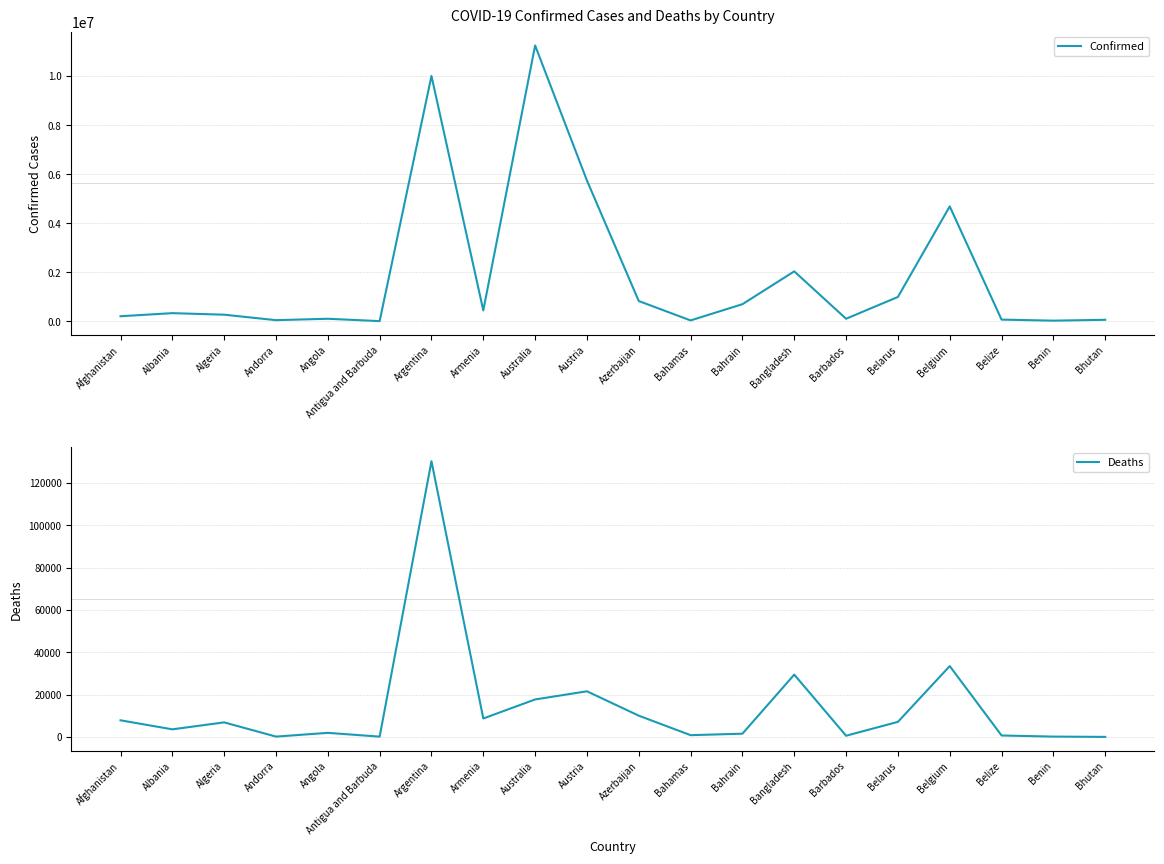

What is the smallest value displayed?

21